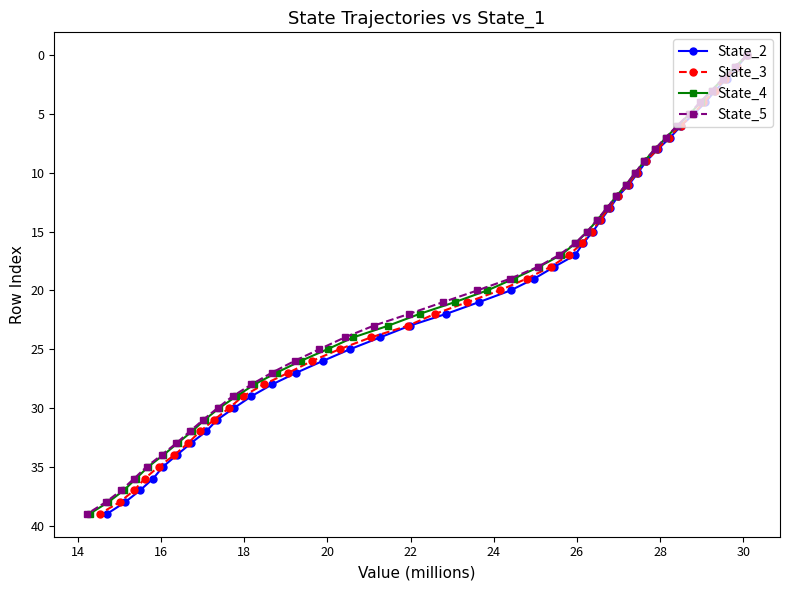

What is the value of the State_2 point at the 21st from the left?

19